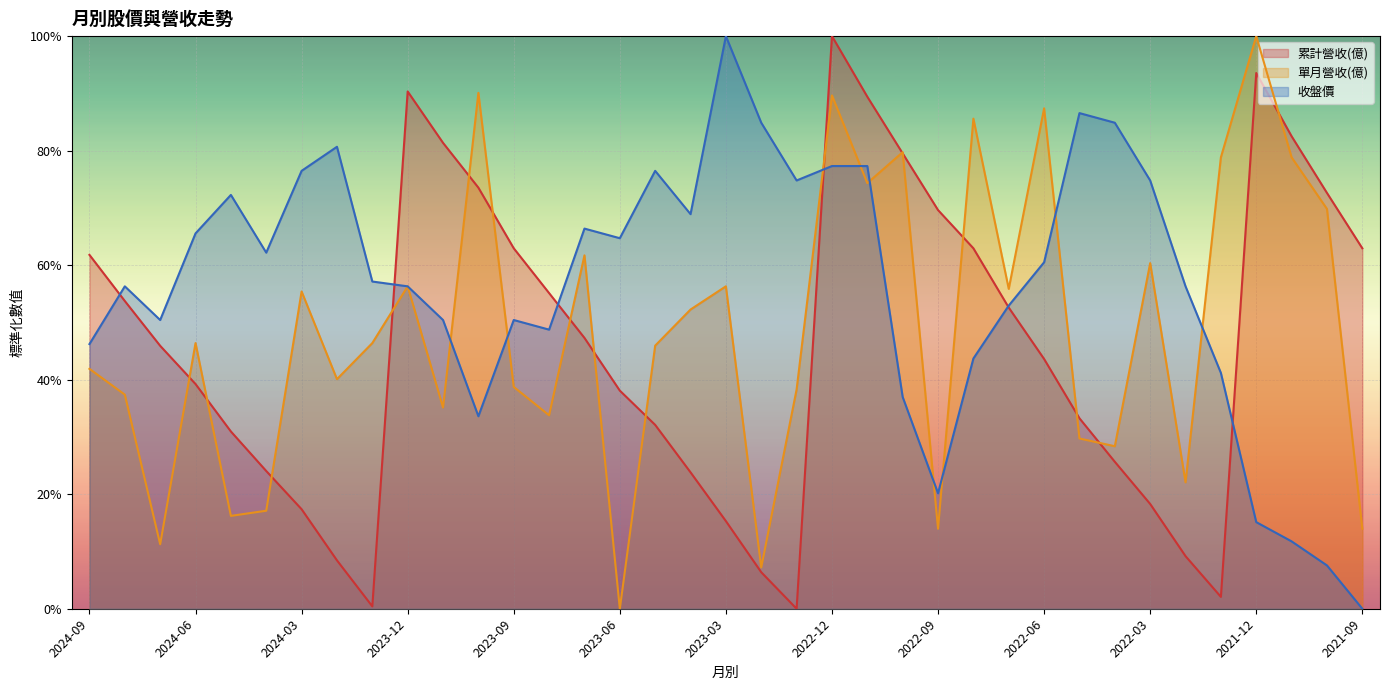

Reading left to right, list all the values displayed in this chart.

累計營收(億): 2024-09=0.6	2024-08=0.5	2024-07=0.5	2024-06=0.4	2024-05=0.3	2024-04=0.2	2024-03=0.2	2024-02=0.1	2024-01=0.0	2023-12=0.9	2023-11=0.8	2023-10=0.7	2023-09=0.6	2023-08=0.6	2023-07=0.5	2023-06=0.4	2023-05=0.3	2023-04=0.2	2023-03=0.2	2023-02=0.1	2023-01=0.0	2022-12=1.0	2022-11=0.9	2022-10=0.8	2022-09=0.7	2022-08=0.6	2022-07=0.5	2022-06=0.4	2022-05=0.3	2022-04=0.3	2022-03=0.2	2022-02=0.1	2022-01=0.0	2021-12=0.9	2021-11=0.8	2021-10=0.7	2021-09=0.6
單月營收(億): 2024-09=0.4	2024-08=0.4	2024-07=0.1	2024-06=0.5	2024-05=0.2	2024-04=0.2	2024-03=0.6	2024-02=0.4	2024-01=0.5	2023-12=0.6	2023-11=0.4	2023-10=0.9	2023-09=0.4	2023-08=0.3	2023-07=0.6	2023-06=0.0	2023-05=0.5	2023-04=0.5	2023-03=0.6	2023-02=0.1	2023-01=0.4	2022-12=0.9	2022-11=0.7	2022-10=0.8	2022-09=0.1	2022-08=0.9	2022-07=0.6	2022-06=0.9	2022-05=0.3	2022-04=0.3	2022-03=0.6	2022-02=0.2	2022-01=0.8	2021-12=1.0	2021-11=0.8	2021-10=0.7	2021-09=0.1
收盤價: 2024-09=0.5	2024-08=0.6	2024-07=0.5	2024-06=0.7	2024-05=0.7	2024-04=0.6	2024-03=0.8	2024-02=0.8	2024-01=0.6	2023-12=0.6	2023-11=0.5	2023-10=0.3	2023-09=0.5	2023-08=0.5	2023-07=0.7	2023-06=0.6	2023-05=0.8	2023-04=0.7	2023-03=1.0	2023-02=0.8	2023-01=0.7	2022-12=0.8	2022-11=0.8	2022-10=0.4	2022-09=0.2	2022-08=0.4	2022-07=0.5	2022-06=0.6	2022-05=0.9	2022-04=0.8	2022-03=0.7	2022-02=0.6	2022-01=0.4	2021-12=0.2	2021-11=0.1	2021-10=0.1	2021-09=0.0